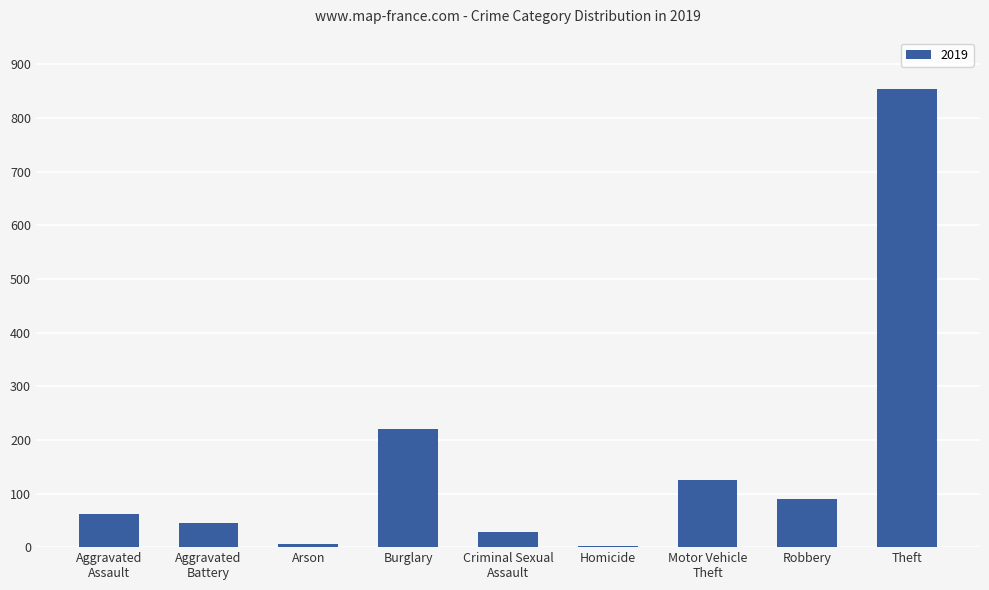

What is the difference between the maximum and minimum values?

852